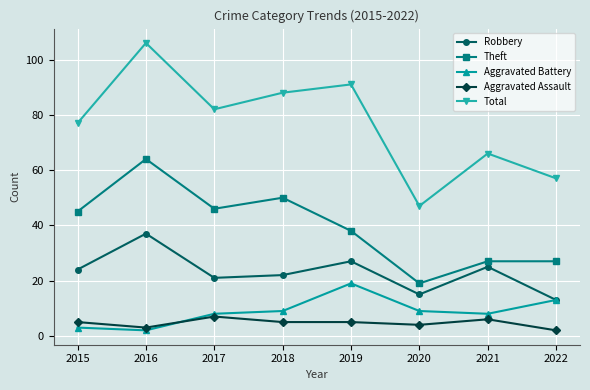

What is the difference between the maximum and minimum values in the Aggravated Battery series?

17